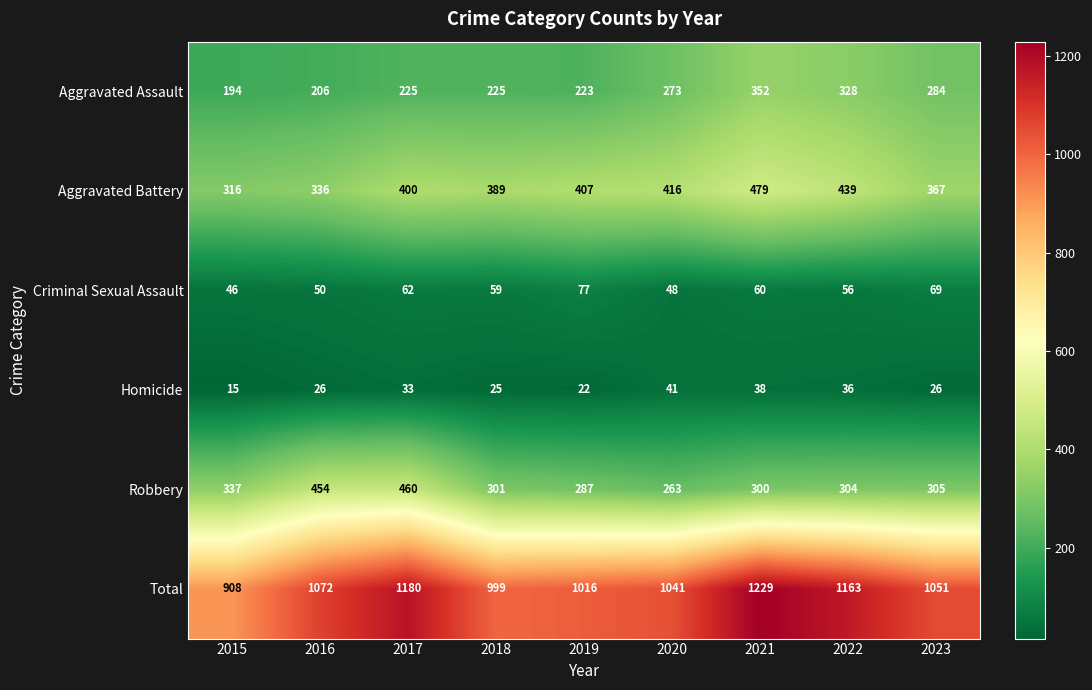

At which category is the sum across all series the highest?

2021